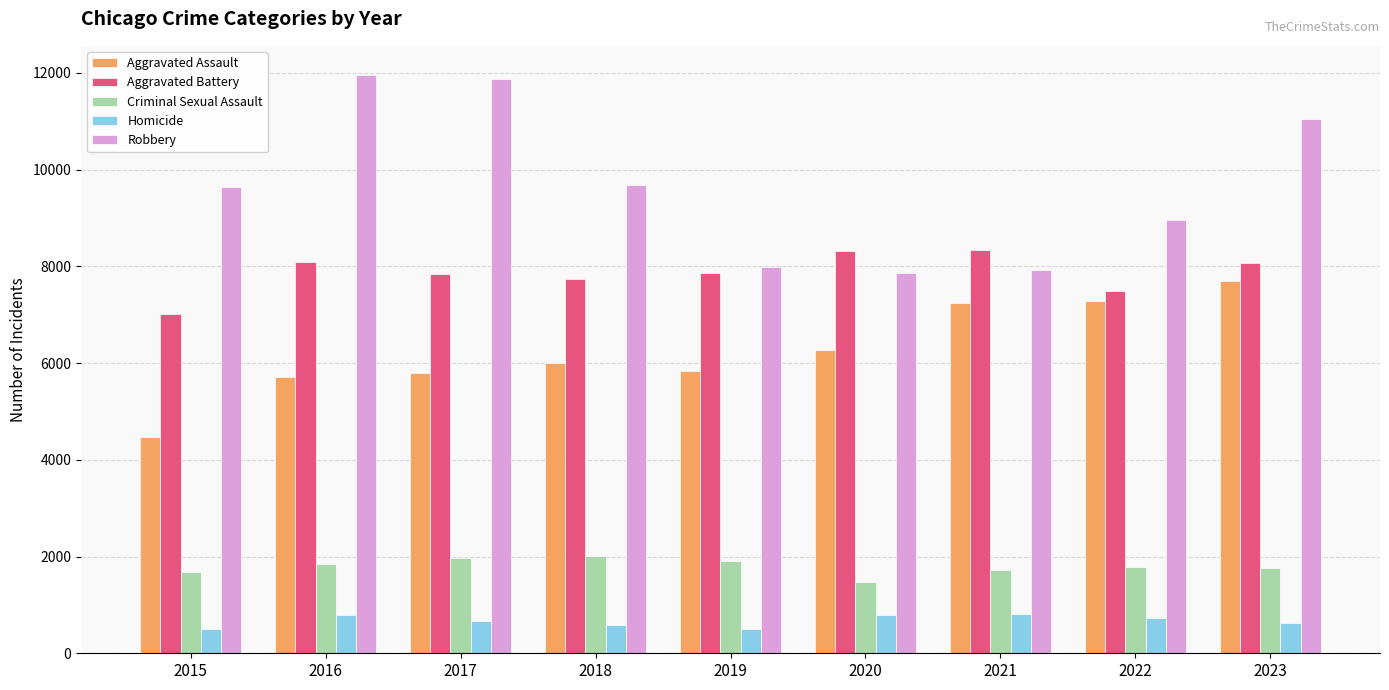

What is the value of the Criminal Sexual Assault bar at the 6th from the left?

1477